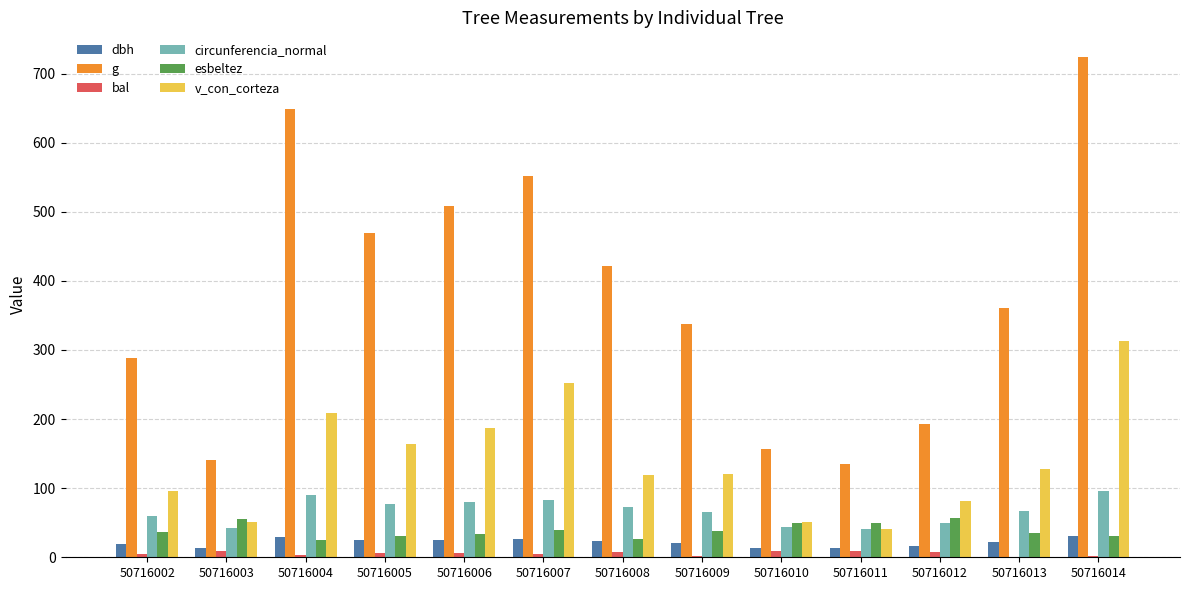

The bal series shows 9.4 at 50716011. True or false?

True